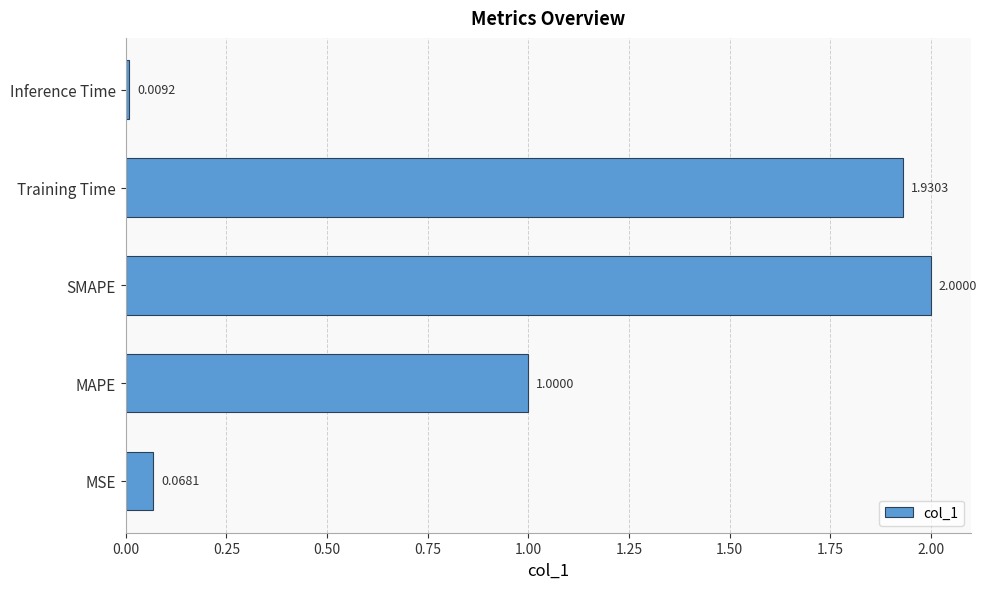

Which label corresponds to the largest value in the chart?

SMAPE